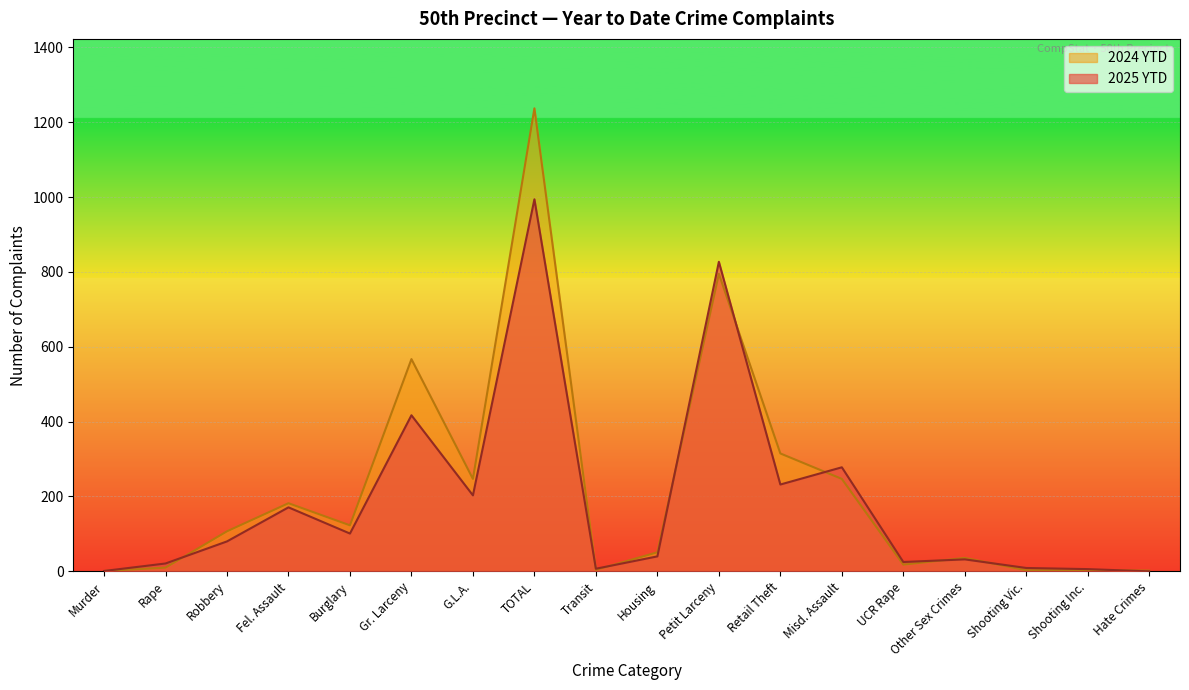

List the series in order of their overall mean, highest first.

2024 YTD, 2025 YTD